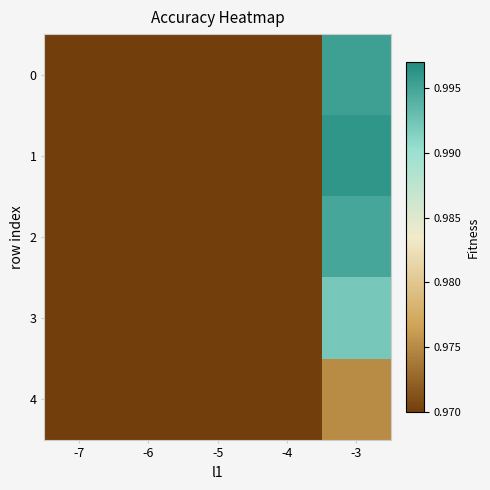

Reading left to right, what are all the values shown in this chart?

0: -7=0.8	-6=0.9	-5=0.9	-4=1.0	-3=1.0
1: -7=0.8	-6=0.9	-5=0.9	-4=1.0	-3=1.0
2: -7=0.8	-6=0.9	-5=0.9	-4=1.0	-3=1.0
3: -7=0.8	-6=0.9	-5=0.9	-4=1.0	-3=1.0
4: -7=0.8	-6=0.9	-5=0.9	-4=0.9	-3=1.0